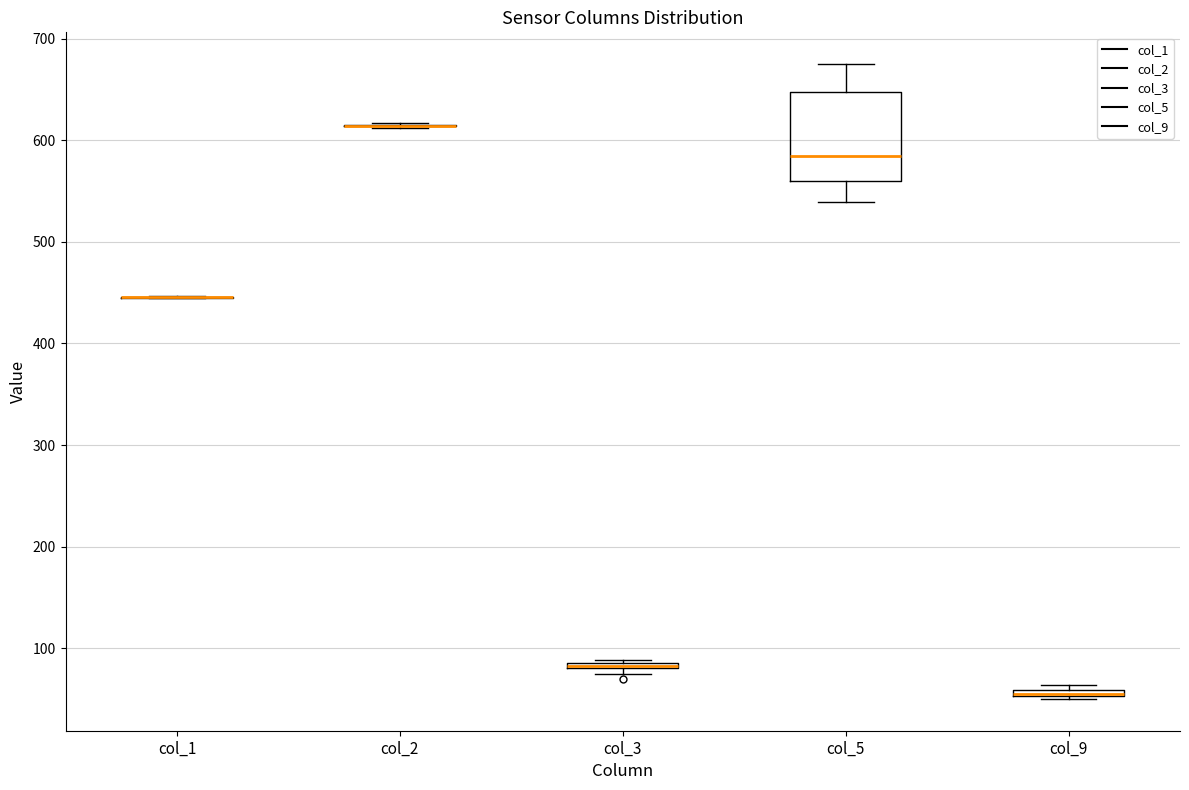

Where is the lower edge of the box for col_9 on the y-axis? The values are not printed on the chart, so give them approximately, as read against the axis.

50